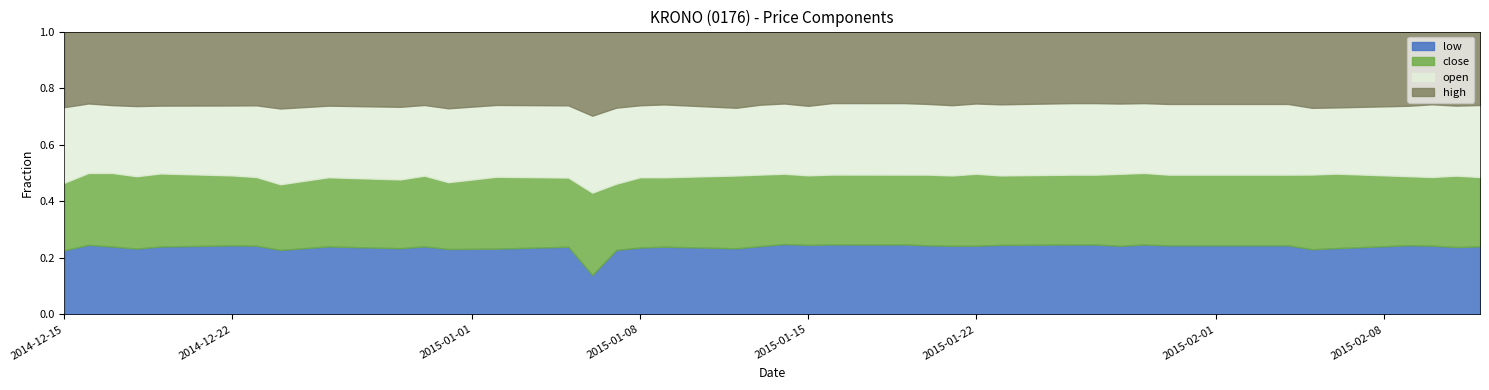

True or false: high and close intersect in this chart.

False